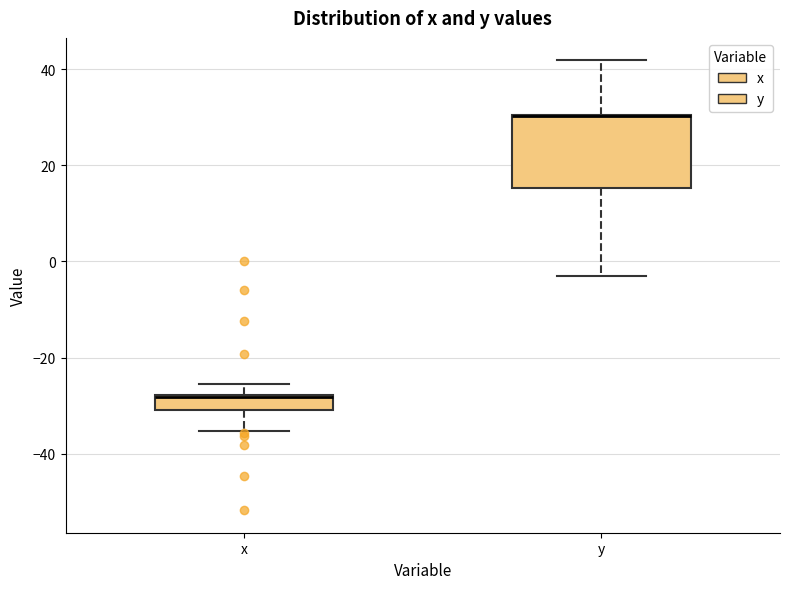

Reading left to right, read every box against the y-axis: the position of its median line, the range the box covers, and the ends of its whiskers. The values are not printed on the chart, so give them approximately, as read against the axis.

x: median -28 (drawn on the box's upper edge), box -30 to -28, whiskers -36 to -26
y: median 30 (drawn on the box's upper edge), box 16 to 30, whiskers -2 to 42